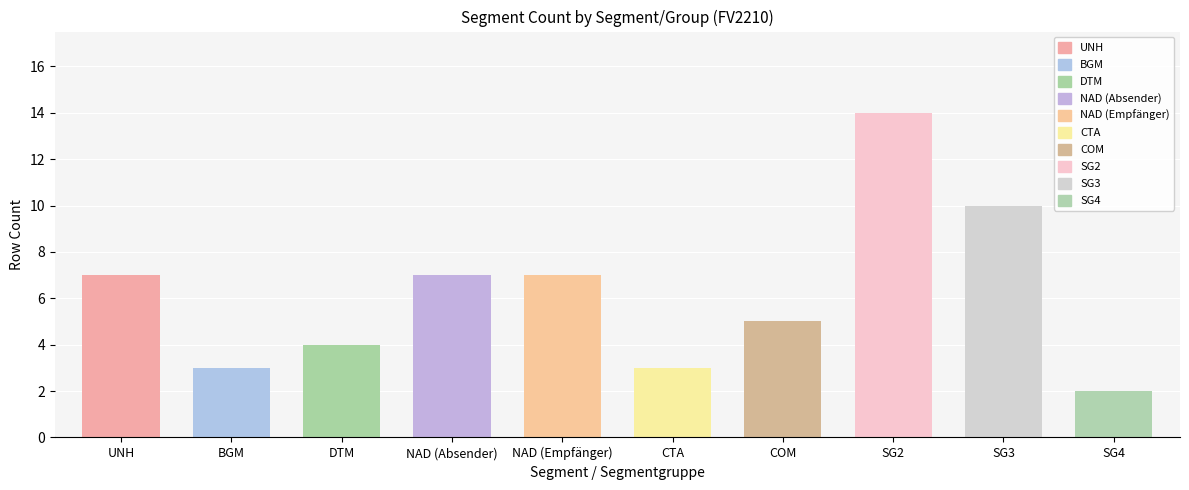

What is the average value?

6